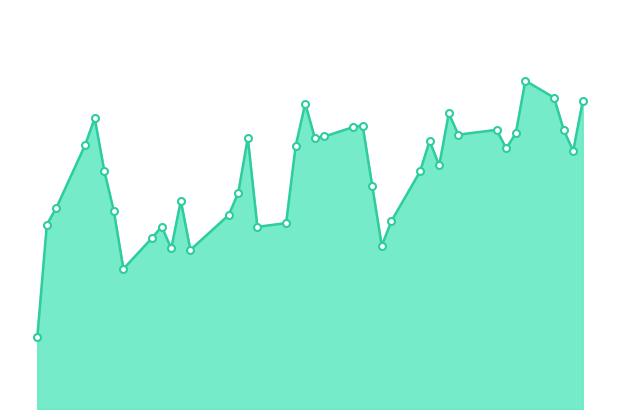

What is the average value?

478.2